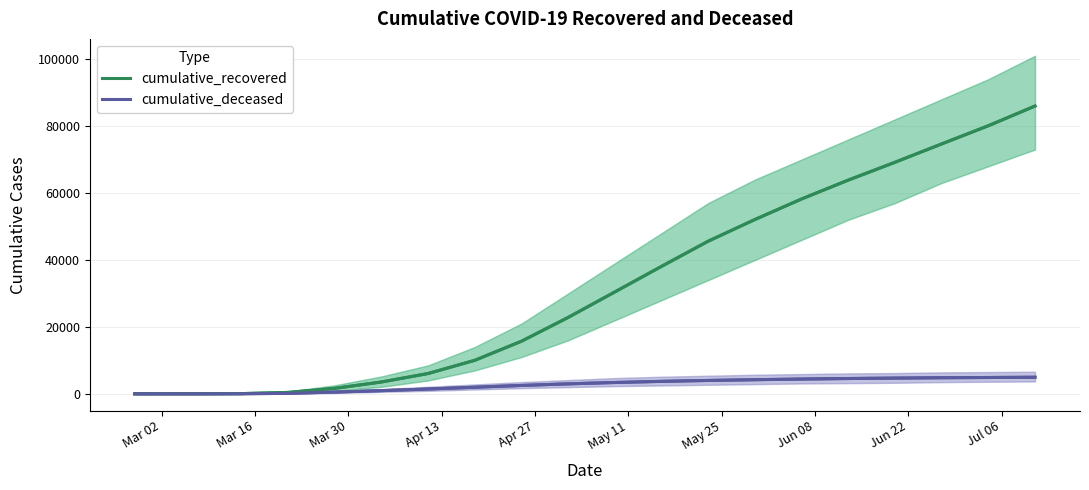

What is the difference between the maximum and minimum values in the cumulative_recovered series?

85985